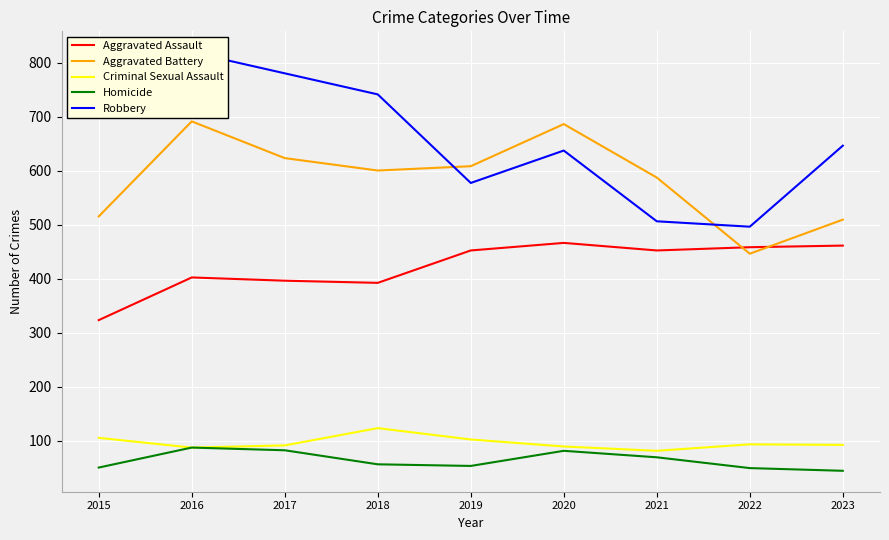

What is the sum of the Criminal Sexual Assault values at 2017 and 2015?

196